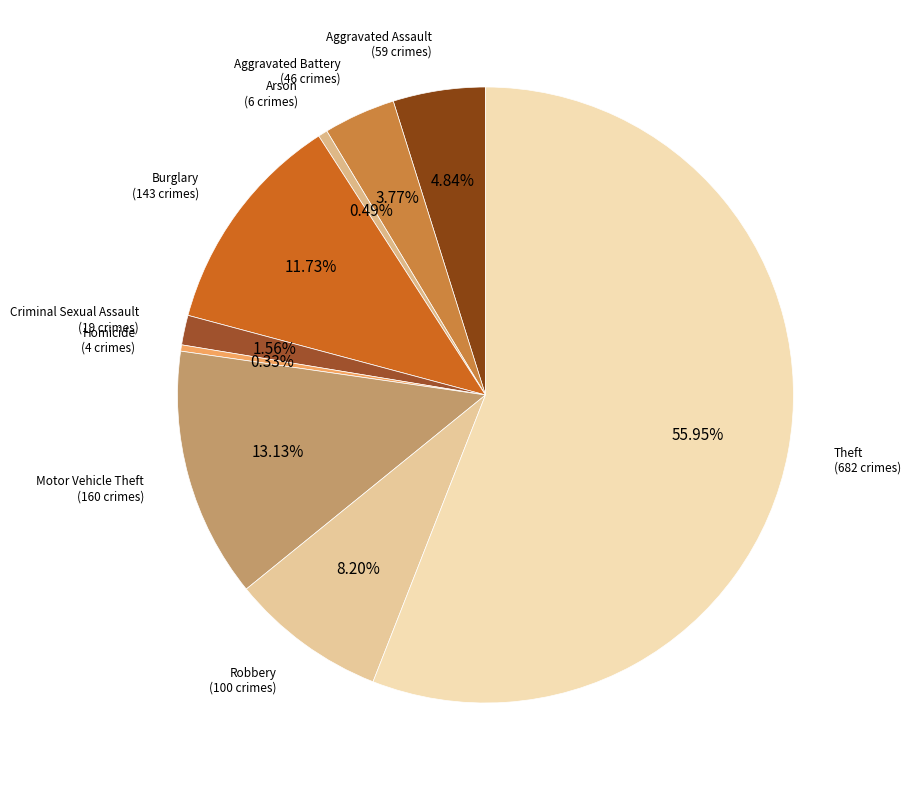

Count the number of slices in the pie.

9